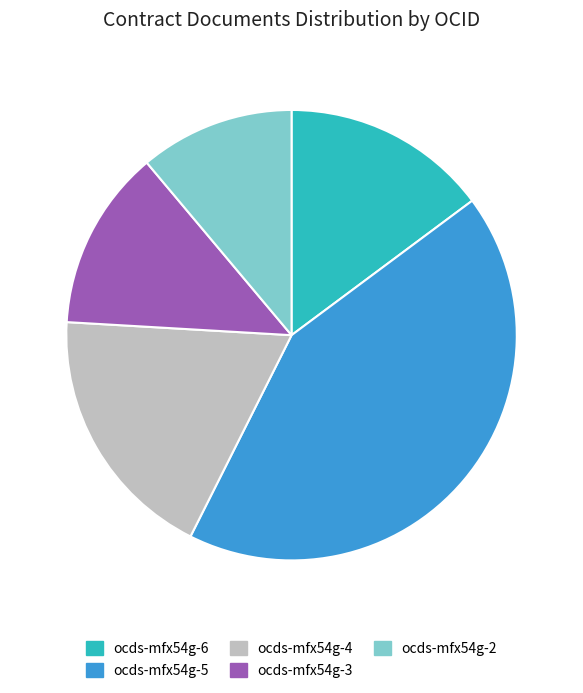

Is the sum of ocds-mfx54g-4 and ocds-mfx54g-2 greater than half?

No